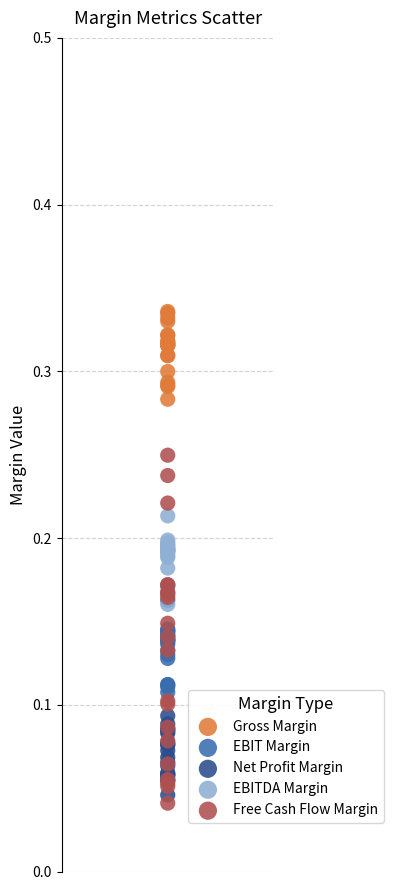

Which series has the largest Y range (max minus min)?

Free Cash Flow Margin